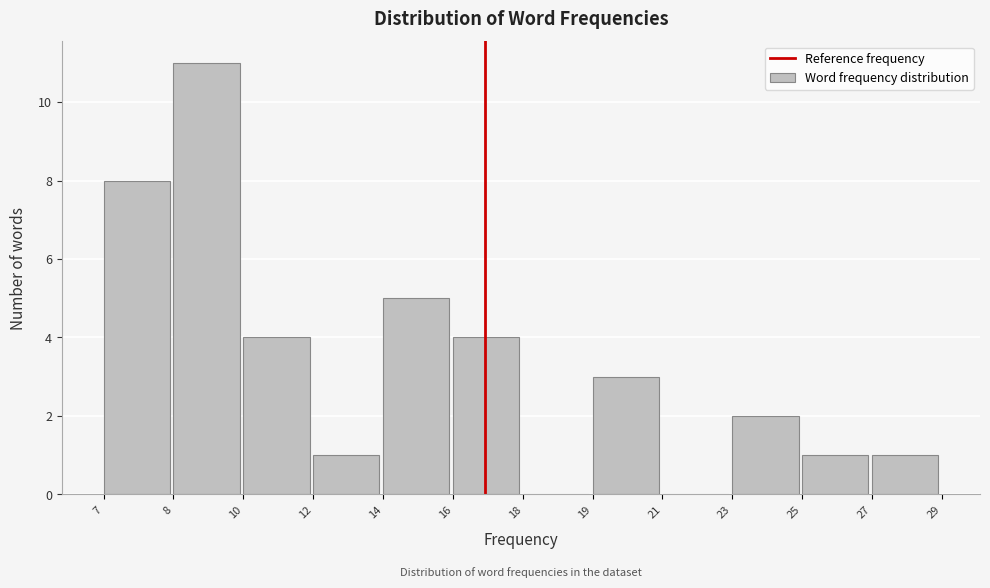

Reading left to right, transcribe all the data shown in this chart.

7=8	8=11	10=4	12=1	14=5	16=4	18=0	19=3	21=0	23=2	25=1	27=1